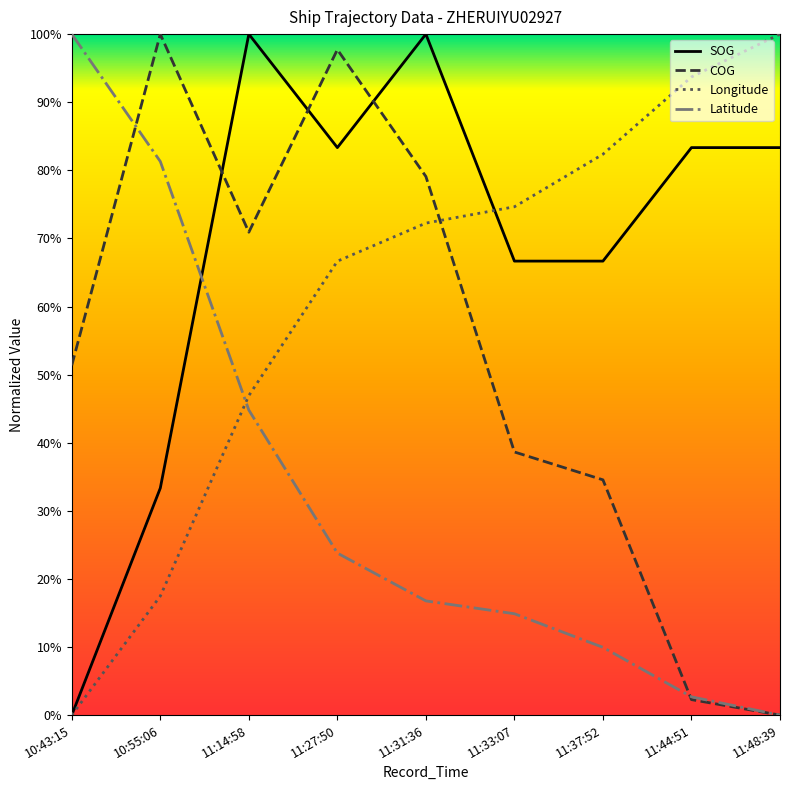

List the series in order of their peak value, lowest first.

Latitude, Longitude, SOG, COG